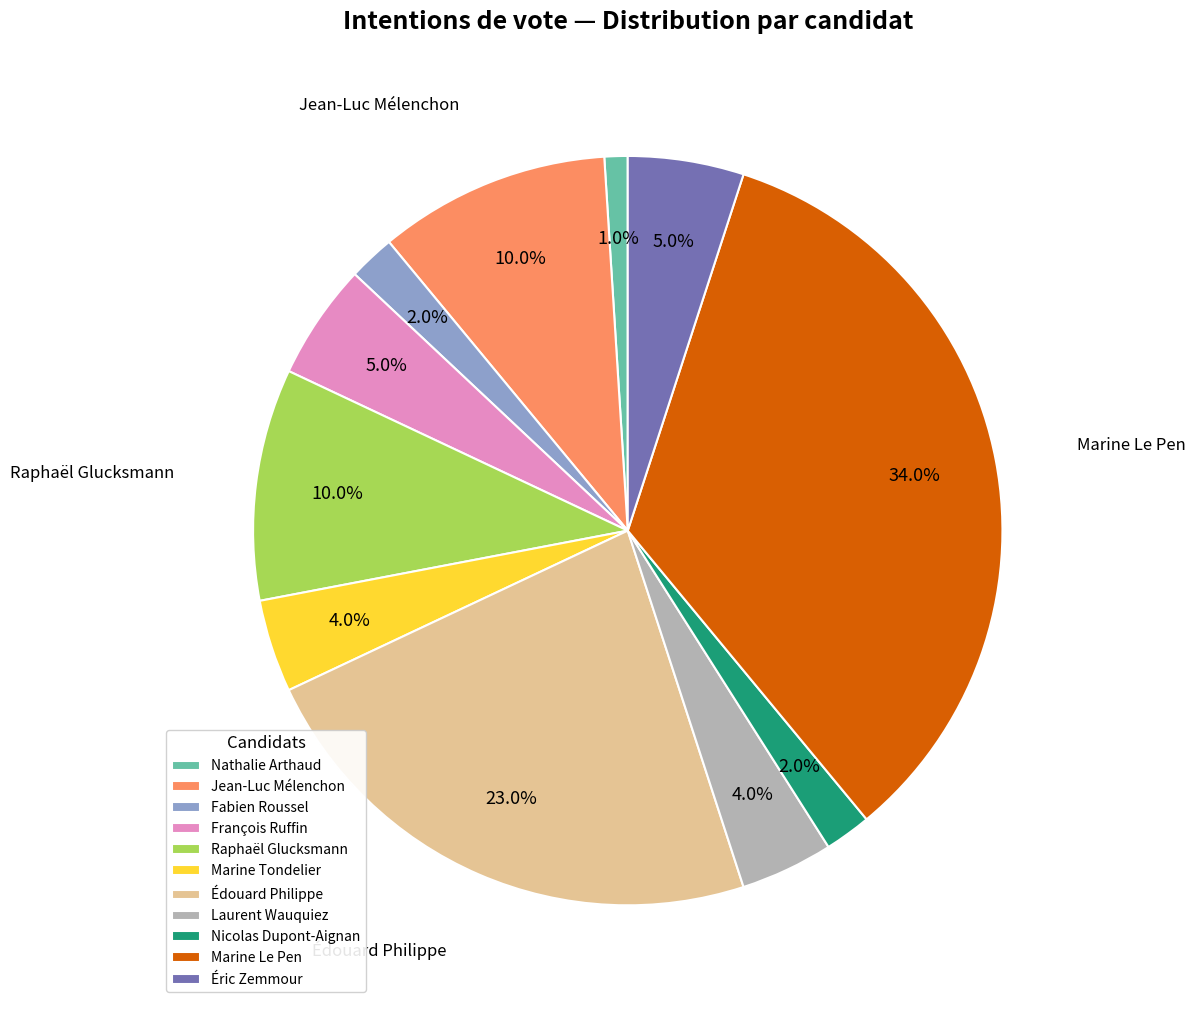

Does any single category account for the majority?

No